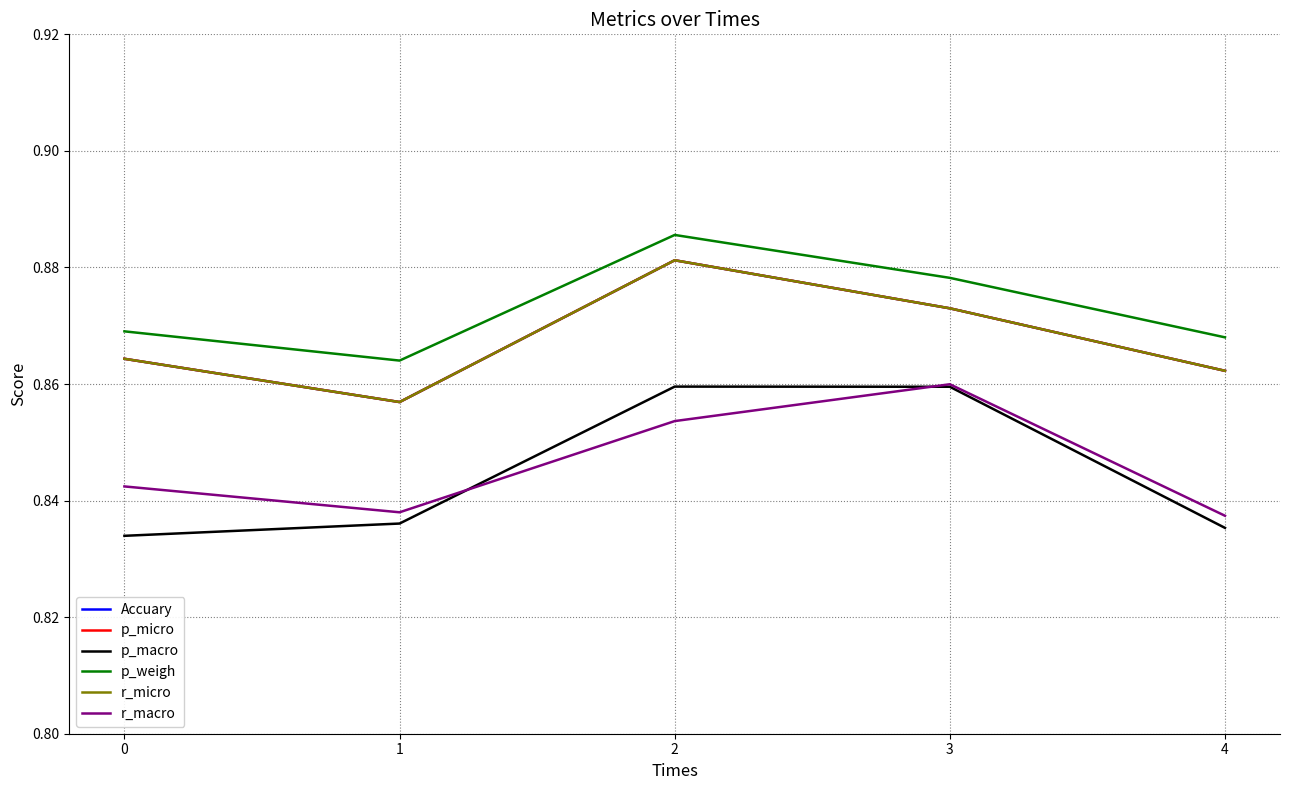

Does the chart have visible grid lines?

Yes